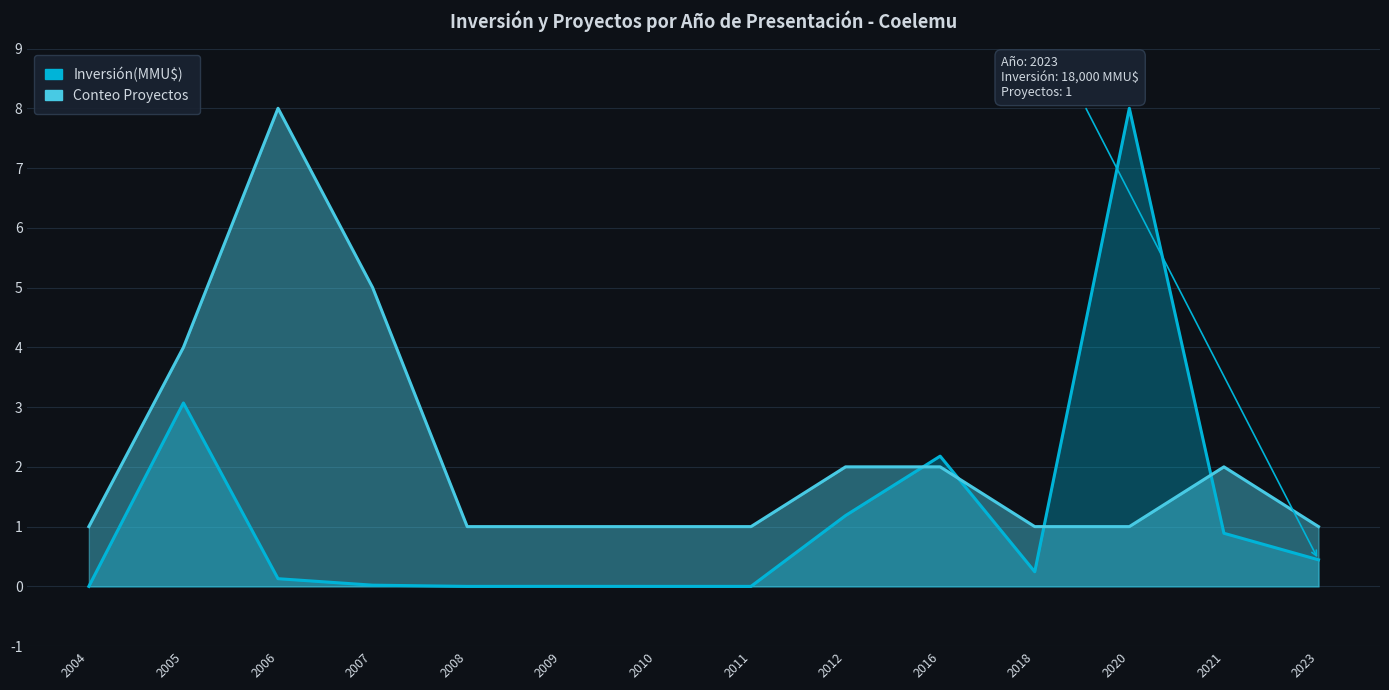

The value of Conteo Proyectos at 2004 is 0.6. True or false?

False